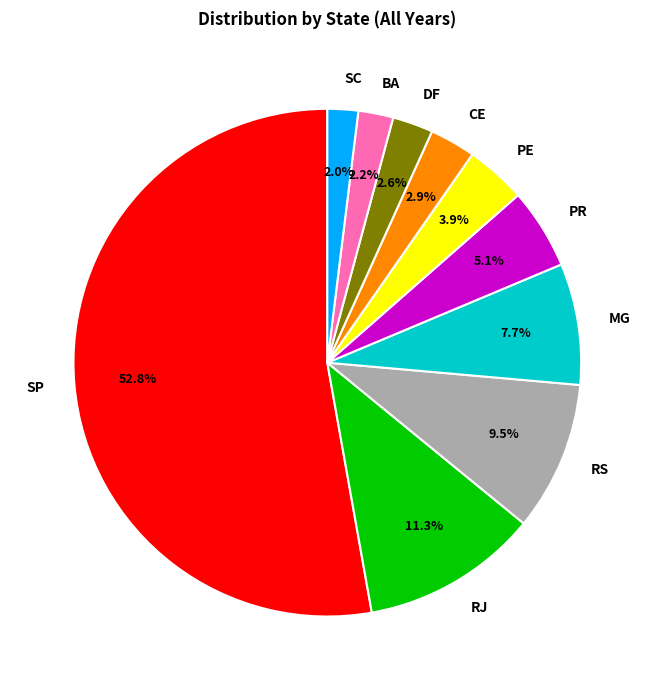

Approximately how many times larger is the value at MG compared to RS?

0.8